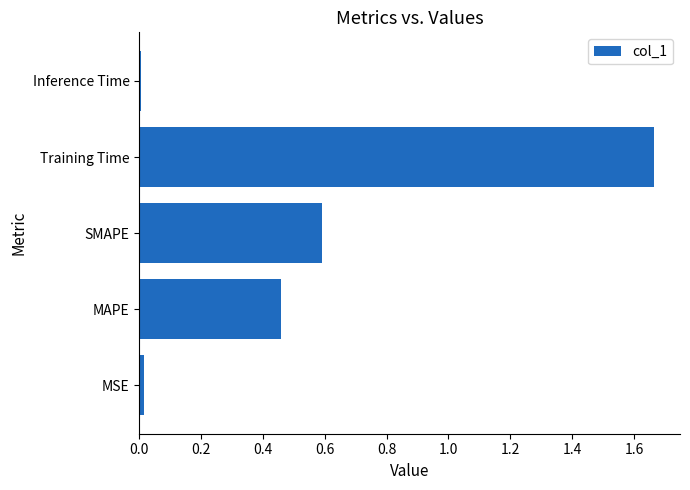

What is the sum of the values at Training Time and MAPE?

2.1